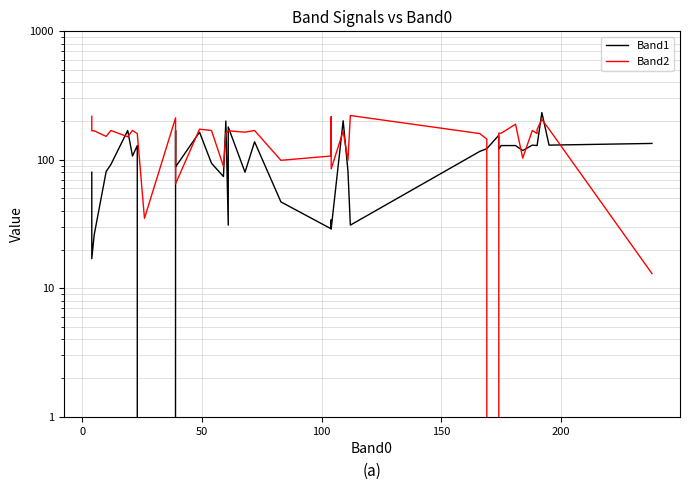

How many interior local peaks does the Band2 series have?

11